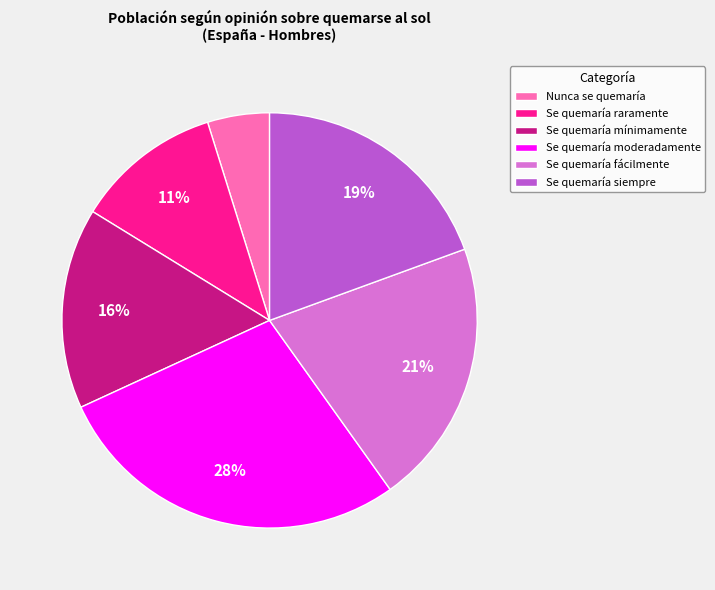

Between Se quemaría mínimamente and Se quemaría moderadamente, which is larger?

Se quemaría moderadamente